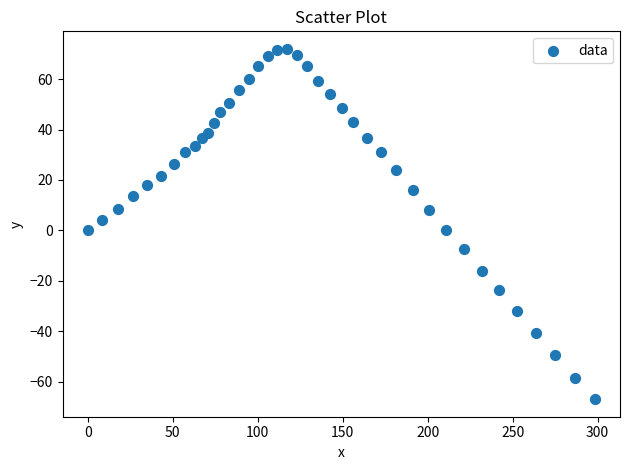

What is the range of Y values (max minus min)?

139.0